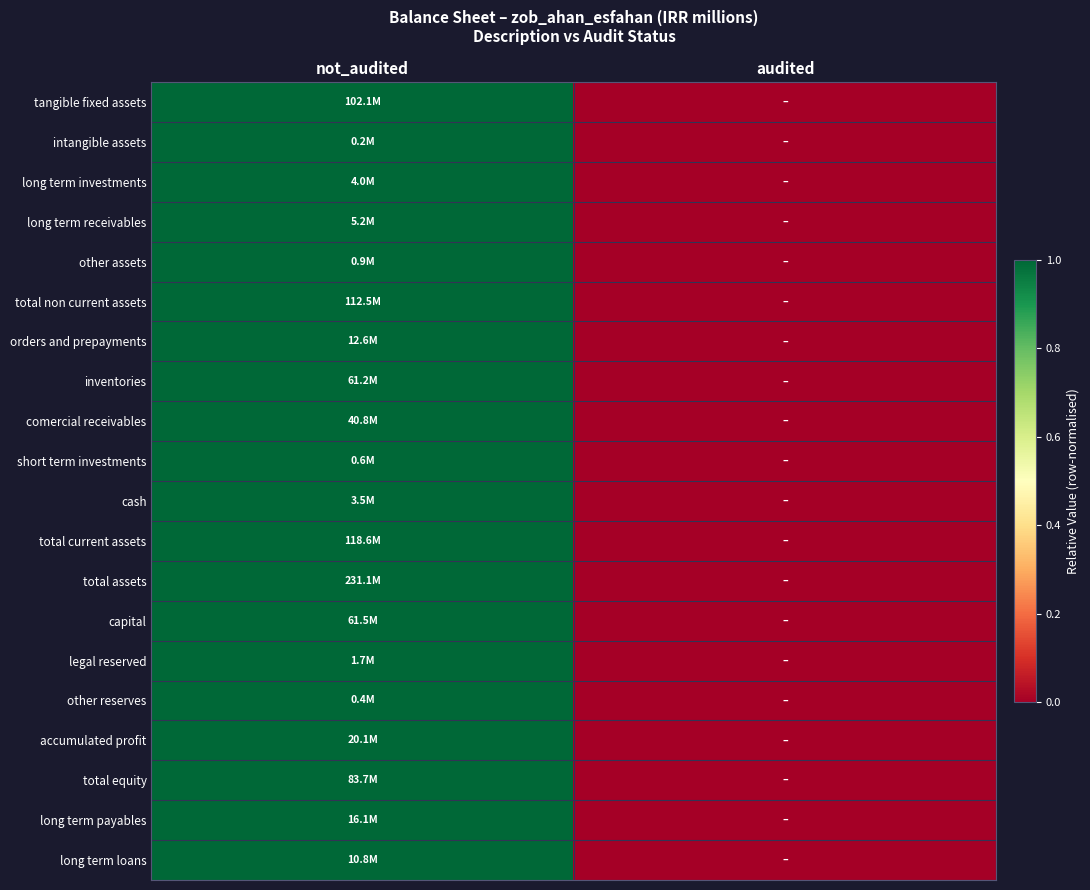

Which series changed the most between not_audited and audited?

tangible fixed assets